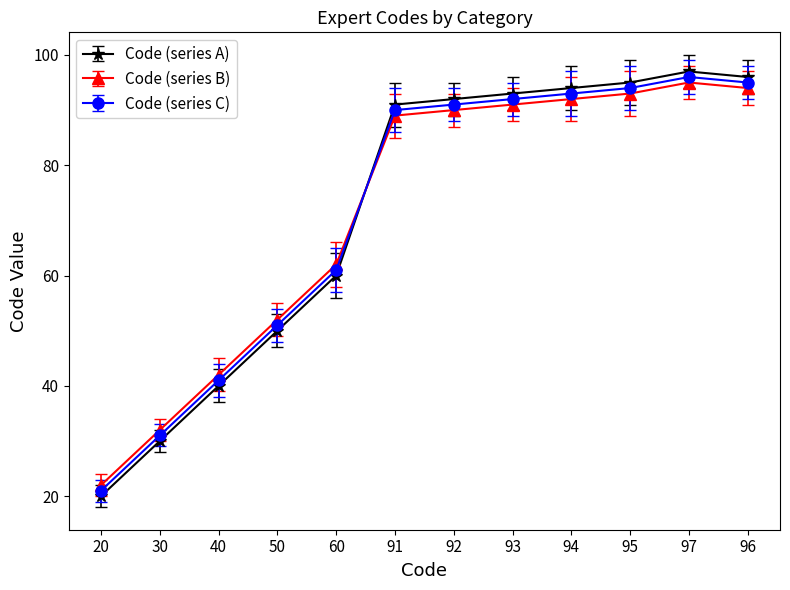

Is the value of Code (series A) at 30 greater than the value of Code (series C) at 91?

No